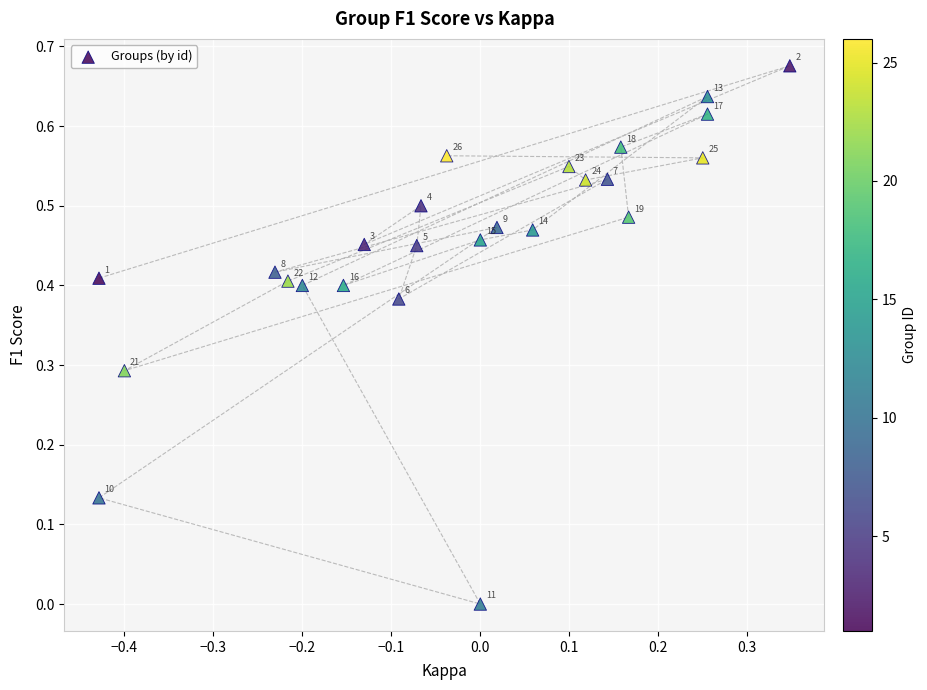

What is the range of X values (max minus min)?

0.8